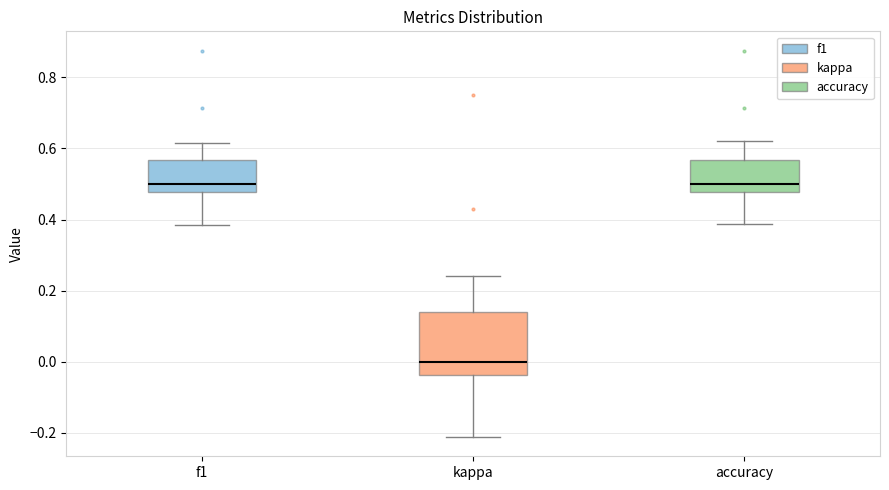

Reading left to right, transcribe this box plot: for each box, give where its median line is, the range the box spans, and where its two whiskers end, as read against the y-axis. The values are not printed on the chart, so give them approximately, as read against the axis.

f1: median 0.50, box 0.48 to 0.56, whiskers 0.38 to 0.62
kappa: median 0.00, box -0.04 to 0.14, whiskers -0.22 to 0.24
accuracy: median 0.50, box 0.48 to 0.56, whiskers 0.38 to 0.62